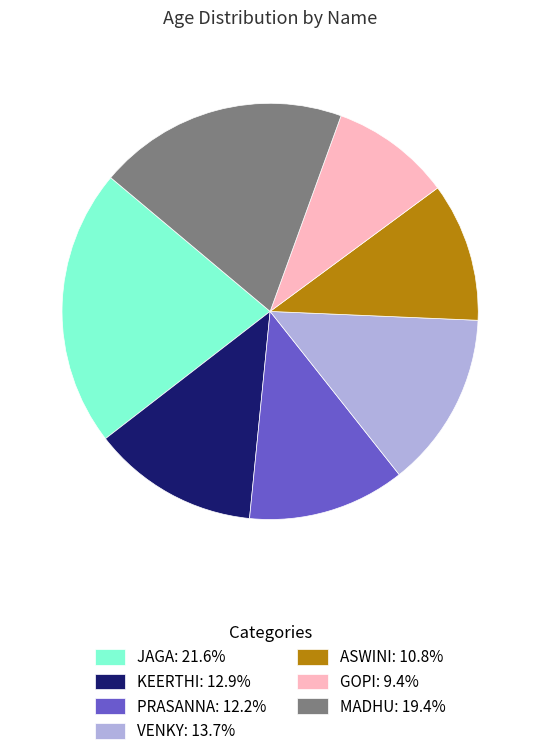

Combined, do MADHU: 19.4% and ASWINI: 10.8% account for over 50%?

No